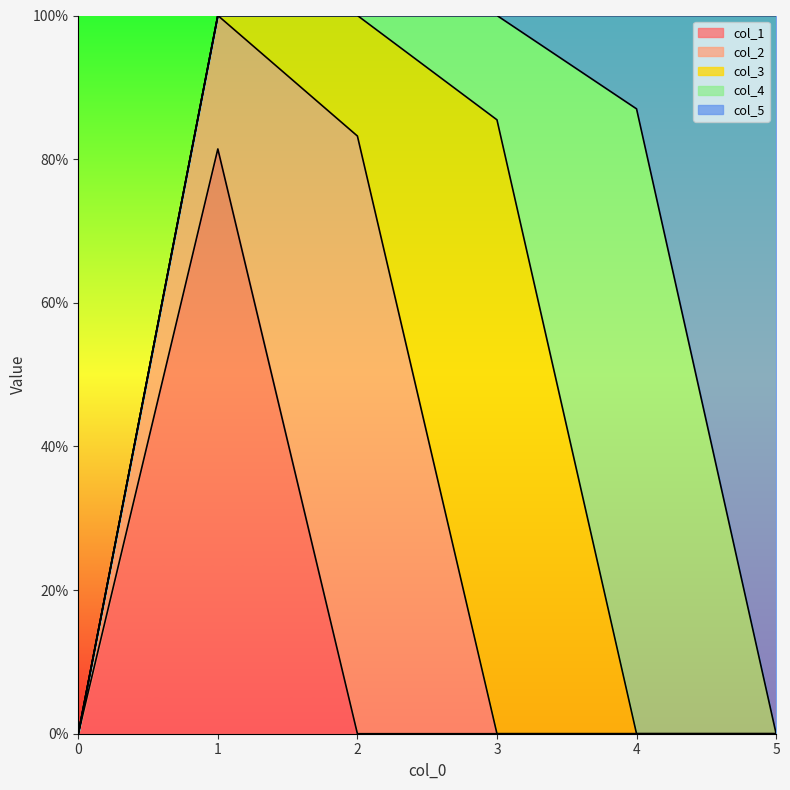

Which label corresponds to the largest value in the chart?

5